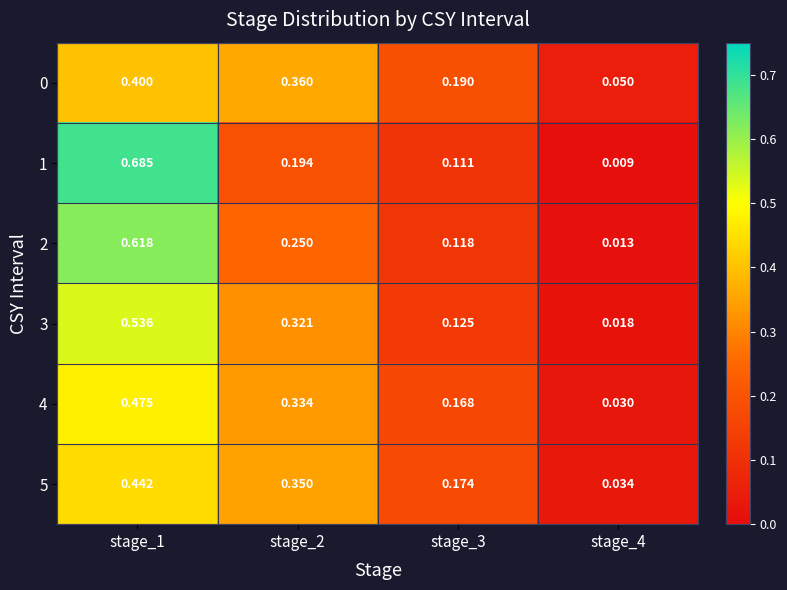

What is the total value across all series at stage_1?

3.2